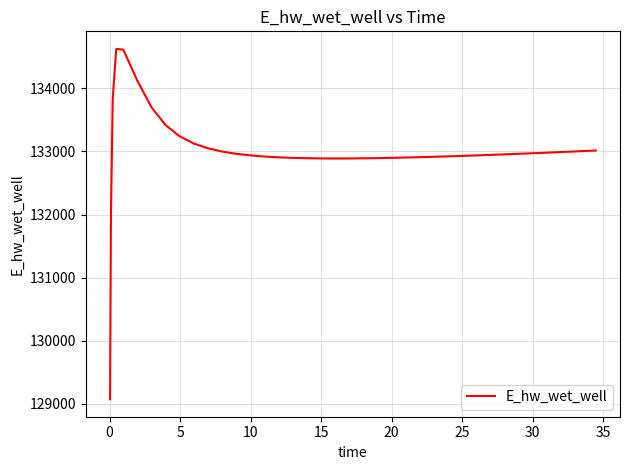

What is the minimum value shown in the chart?

129070.3